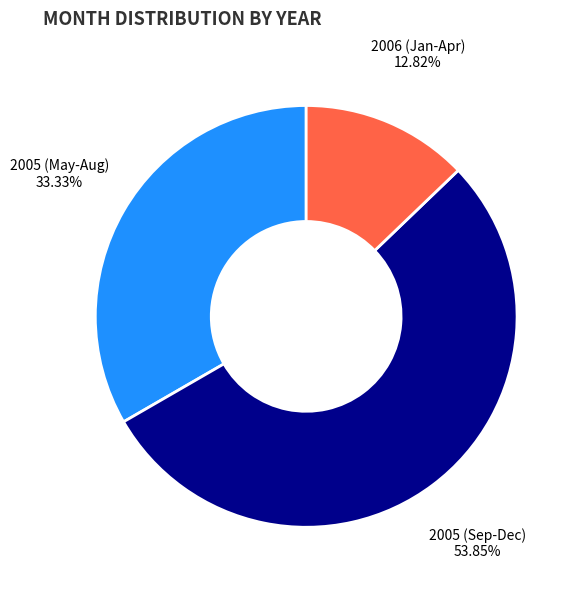

True or false: 2006 accounts for 54% of the total.

False